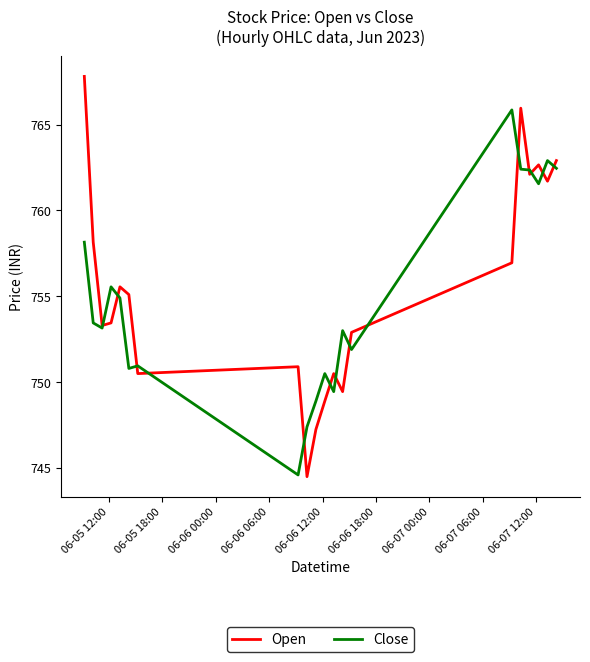

Rank the series by their maximum value, from lowest to highest.

Close, Open